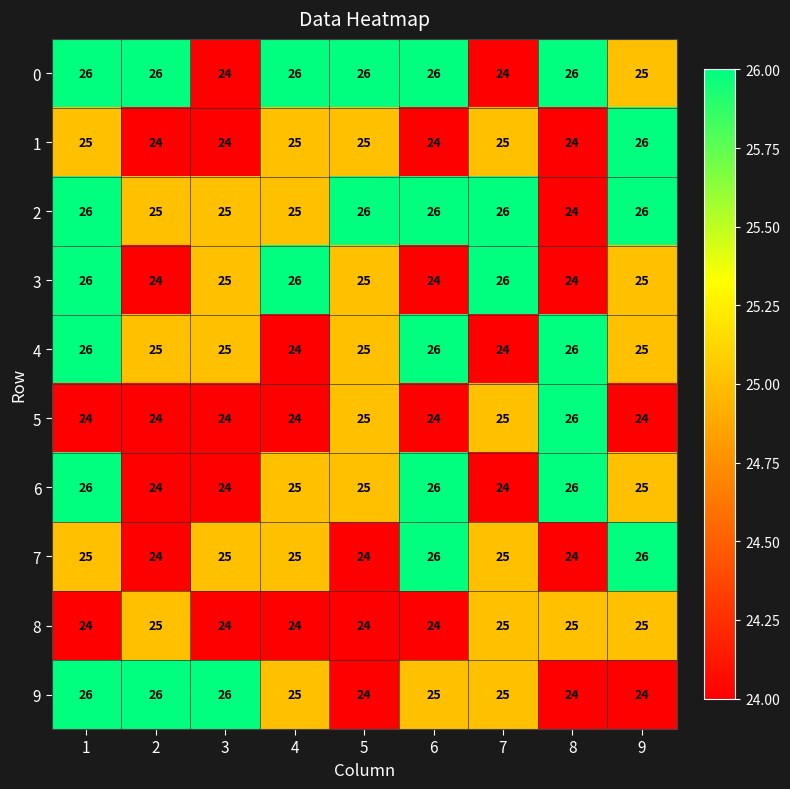

How many categories are shown in the chart?

9